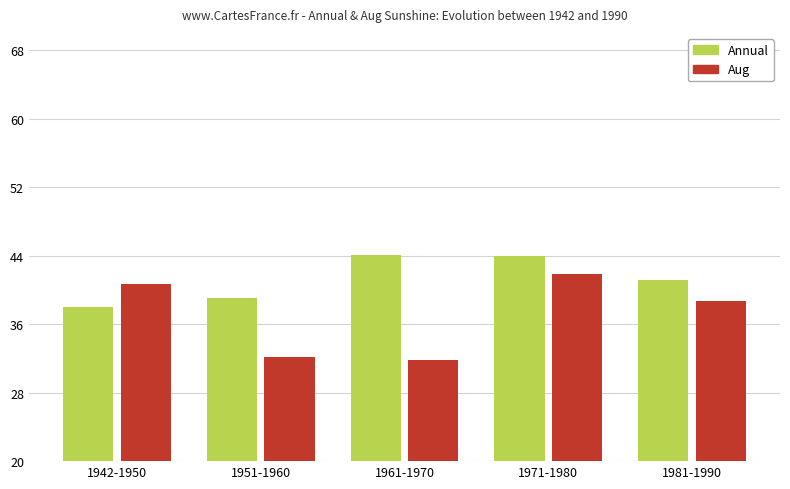

What is the sum of the Aug values at 1981-1990 and 1942-1950?

79.4